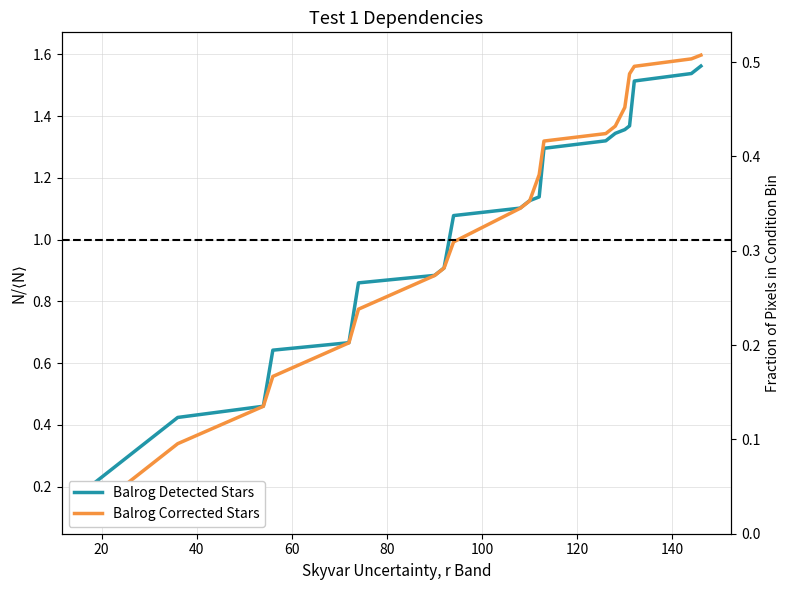

Reading right to left, extract all data points from this chart.

Balrog Detected Stars: 1.6	1.5	1.5	1.4	1.4	1.3	1.3	1.3	1.1	1.1	1.1	1.1	0.9	0.9	0.9	0.7	0.6	0.5	0.4	0.2	0.2
Balrog Corrected Stars: 1.6	1.6	1.6	1.5	1.4	1.4	1.3	1.3	1.2	1.1	1.1	1.0	0.9	0.9	0.8	0.7	0.6	0.5	0.3	0.1	0.1
Pixel Fraction: 0.1	0.1	0.1	0.1	0.1	0.1	0.1	0.1	0.1	0.1	0.1	0.0	0.0	0.0	0.0	0.0	0.0	0.0	0.0	0.0	0.0